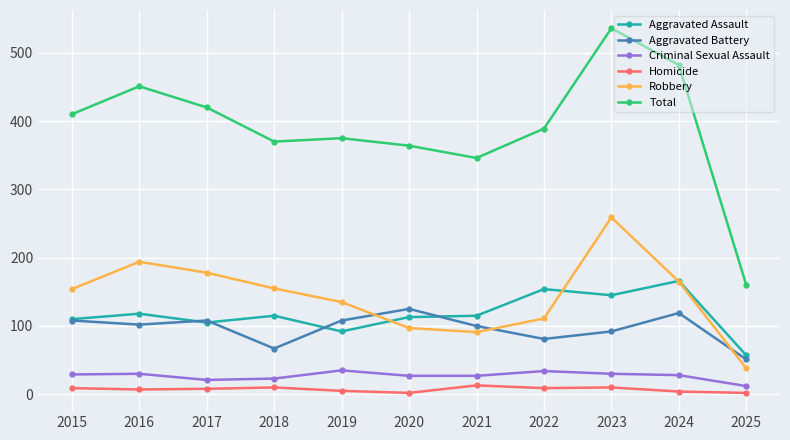

Does the chart display data point markers on the line(s)?

Yes